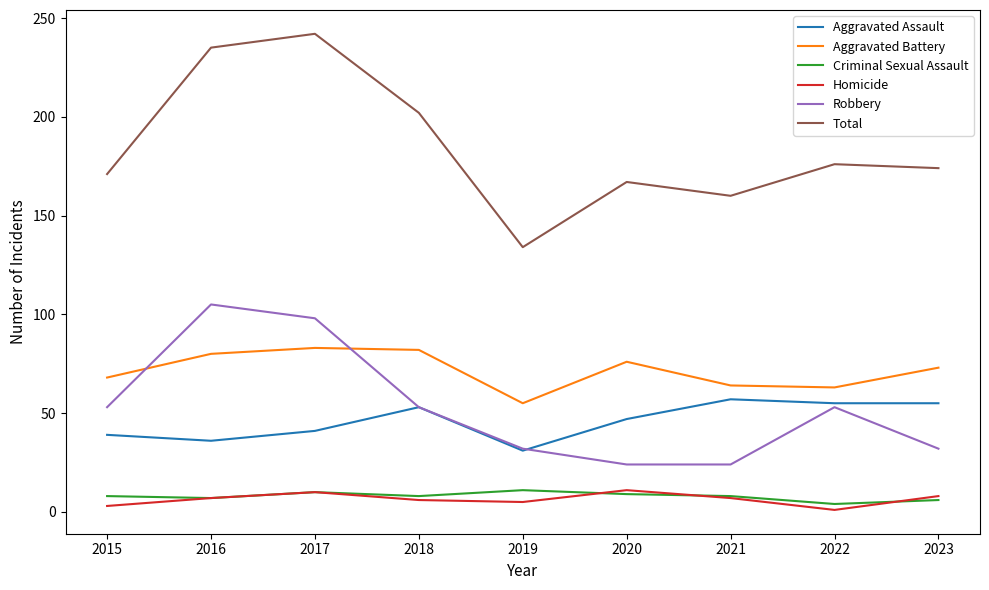

What is the lowest value of the Aggravated Assault series?

31